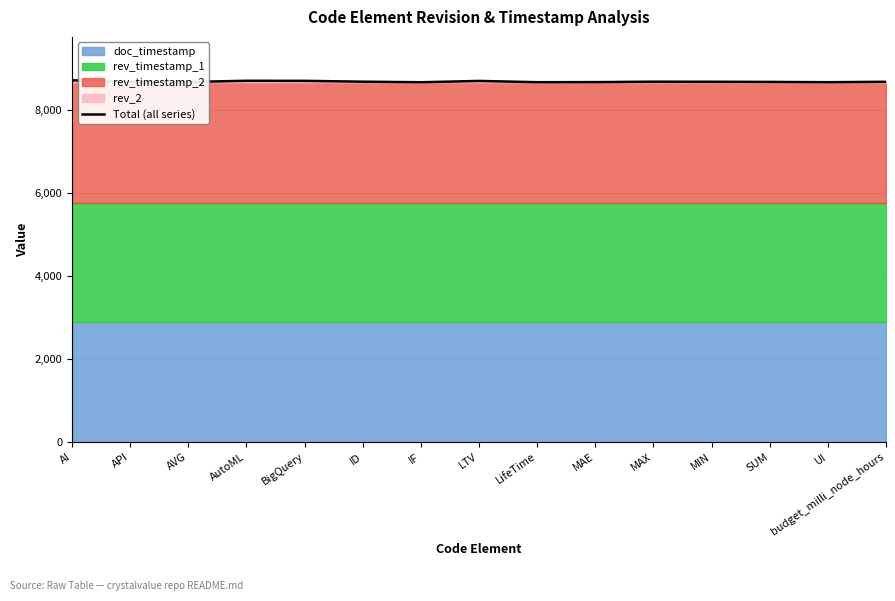

Reading right to left, extract all data points from this chart.

budget_milli_node_hours=8667.5	UI=8657.5	SUM=8664.5	MIN=8668.5	MAX=8670.5	MAE=8659.5	LifeTime=8657.5	LTV=8688.5	IF=8656.5	ID=8670.5	BigQuery=8690.5	AutoML=8692.5	AVG=8662.5	API=8661.5	AI=8703.5